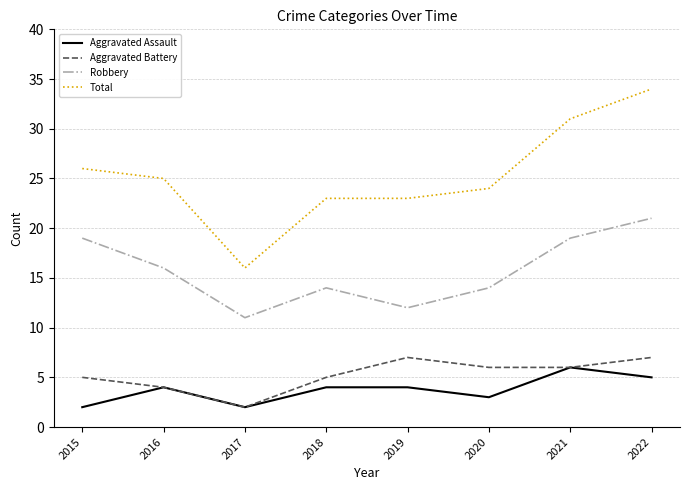

True or false: Robbery and Aggravated Assault cross at least once.

False